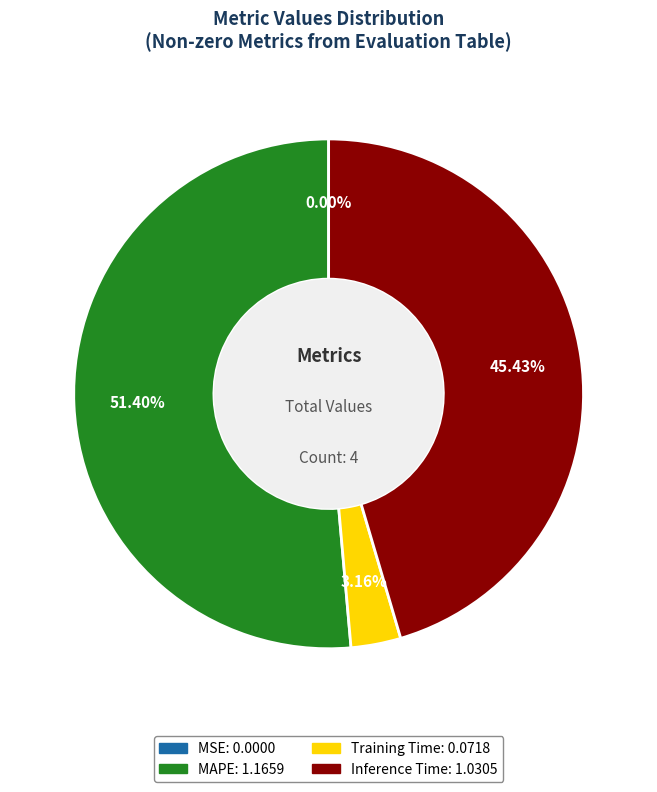

Does any single category account for the majority?

Yes